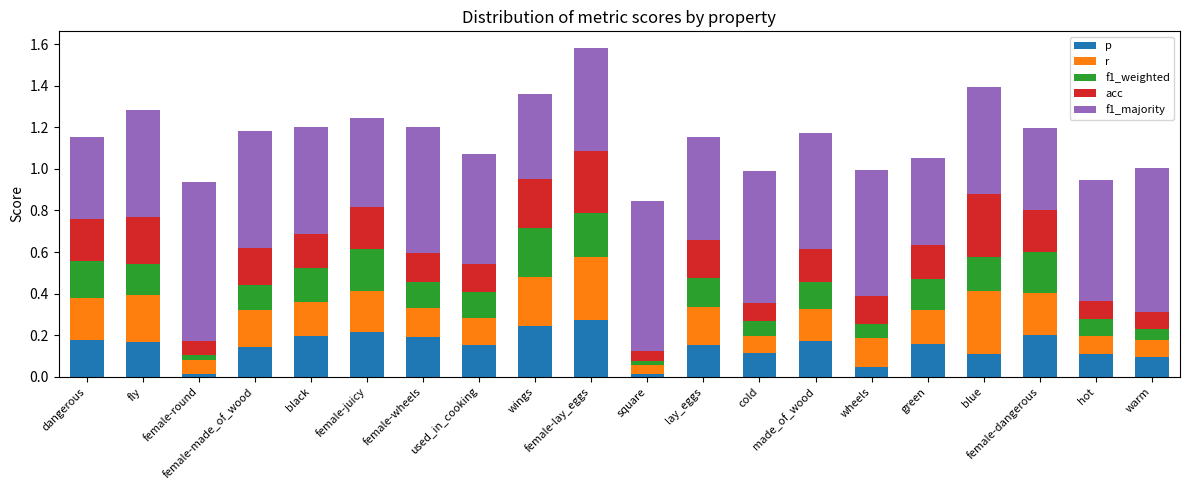

Count the r values in the range 0 to 1.

20